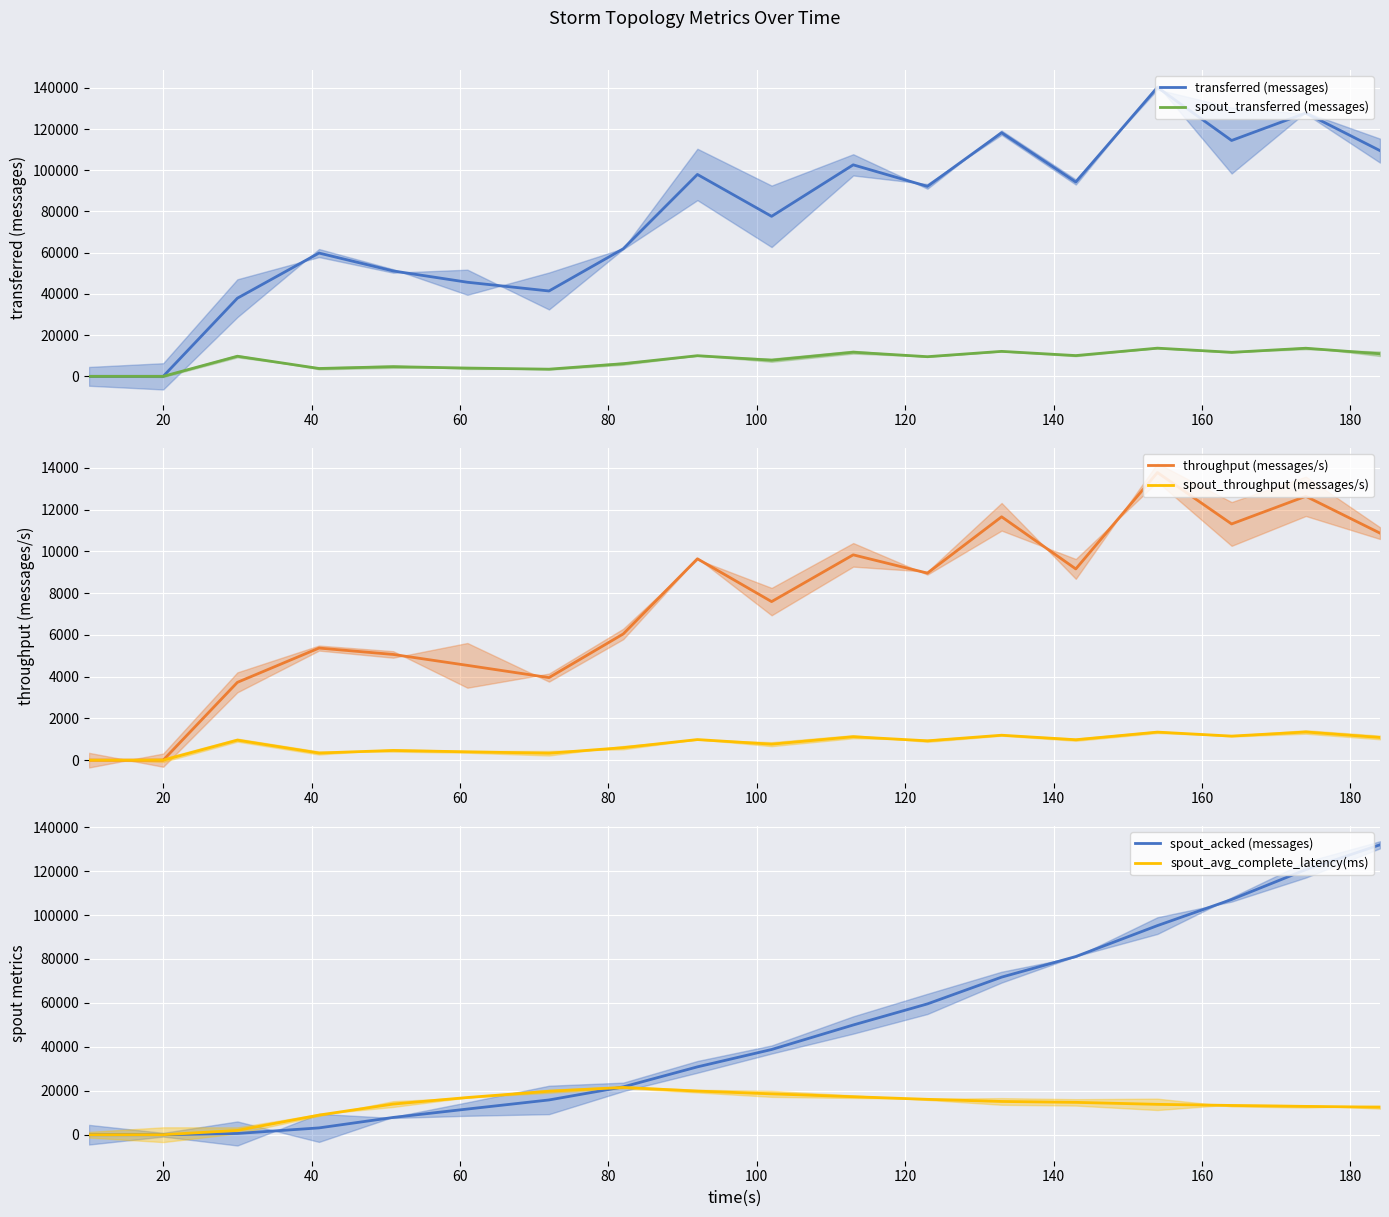

How many lines are shown in the chart?

6